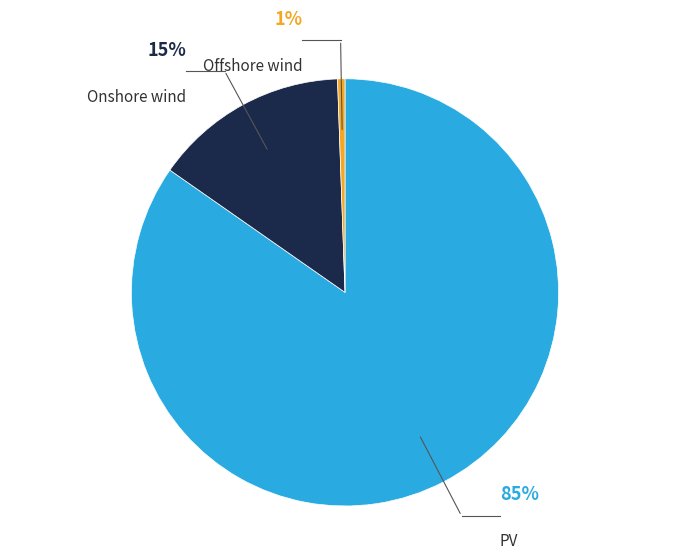

To the nearest percent, what is the average slice percentage?

33%